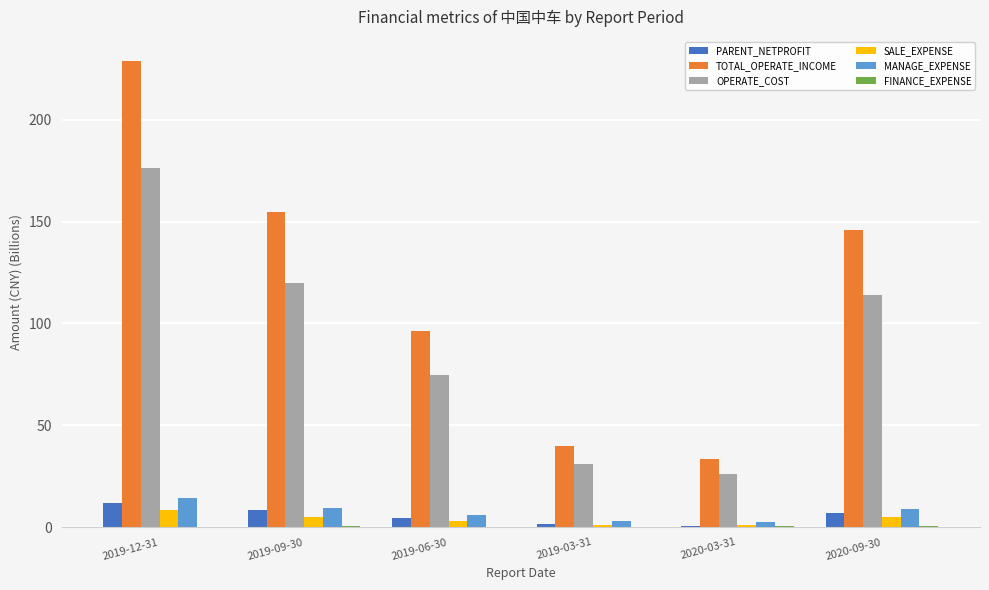

At which category is the sum across all series the highest?

2019-12-31